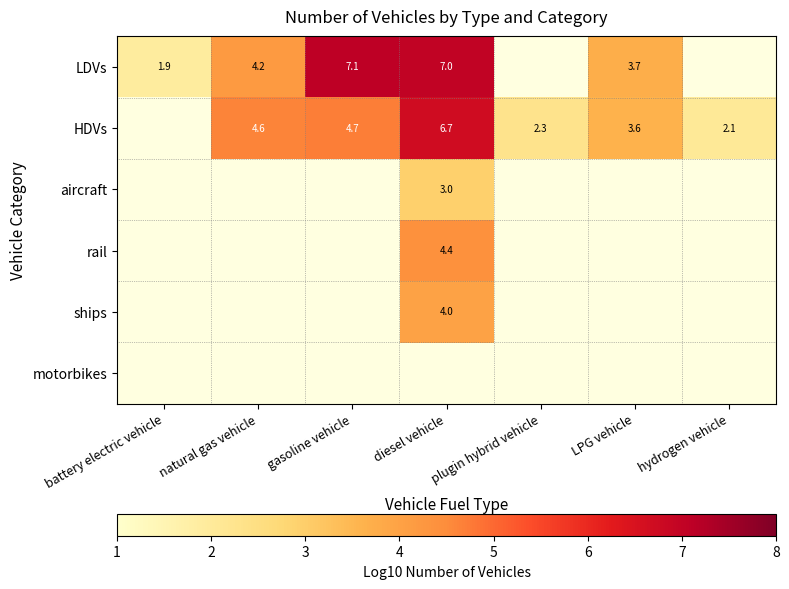

The value of rail at diesel vehicle is 1.2. True or false?

False